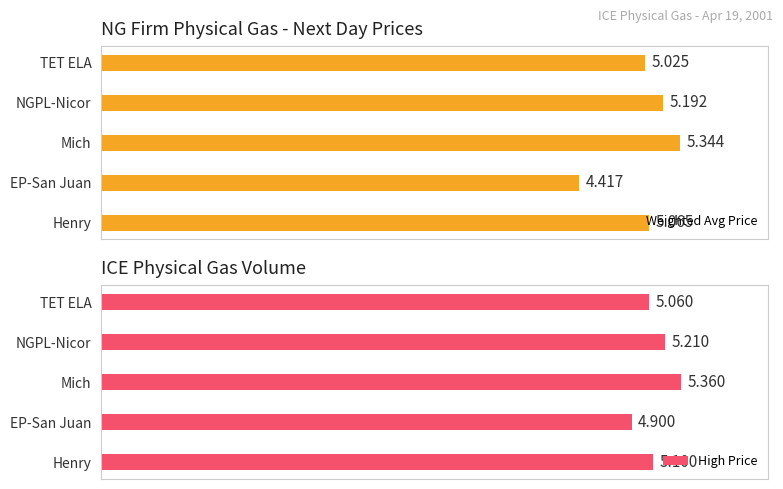

Rank the categories by High Price value from highest to lowest.

Mich, NGPL-Nicor, Henry, TET ELA, EP-San Juan